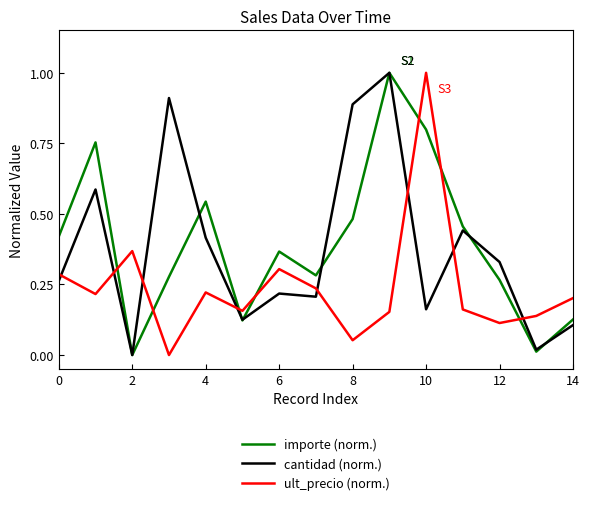

After their last crossing, which series has the higher values: importe (norm.) or ult_precio (norm.)?

ult_precio (norm.)